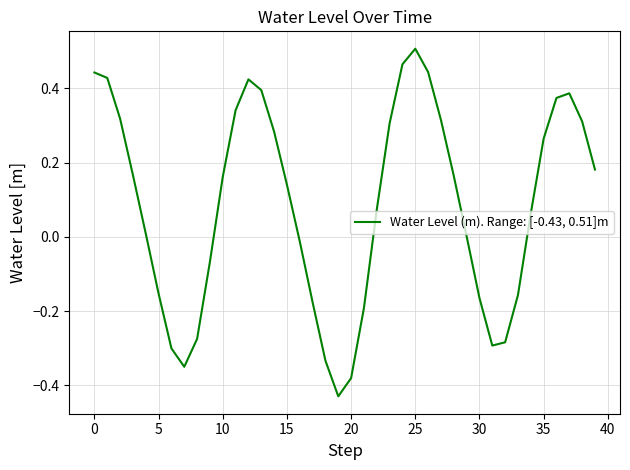

What is the difference between the maximum and minimum values?

0.9